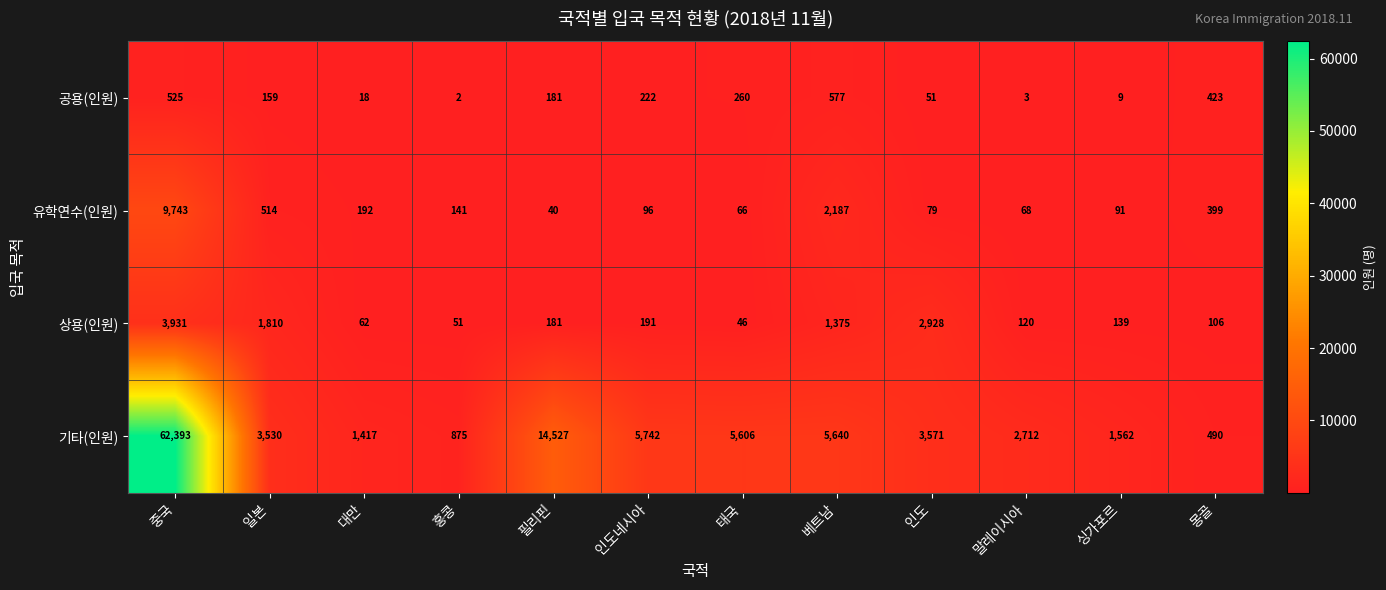

Between 대만 and 필리핀, which series saw the biggest shift?

기타(인원)